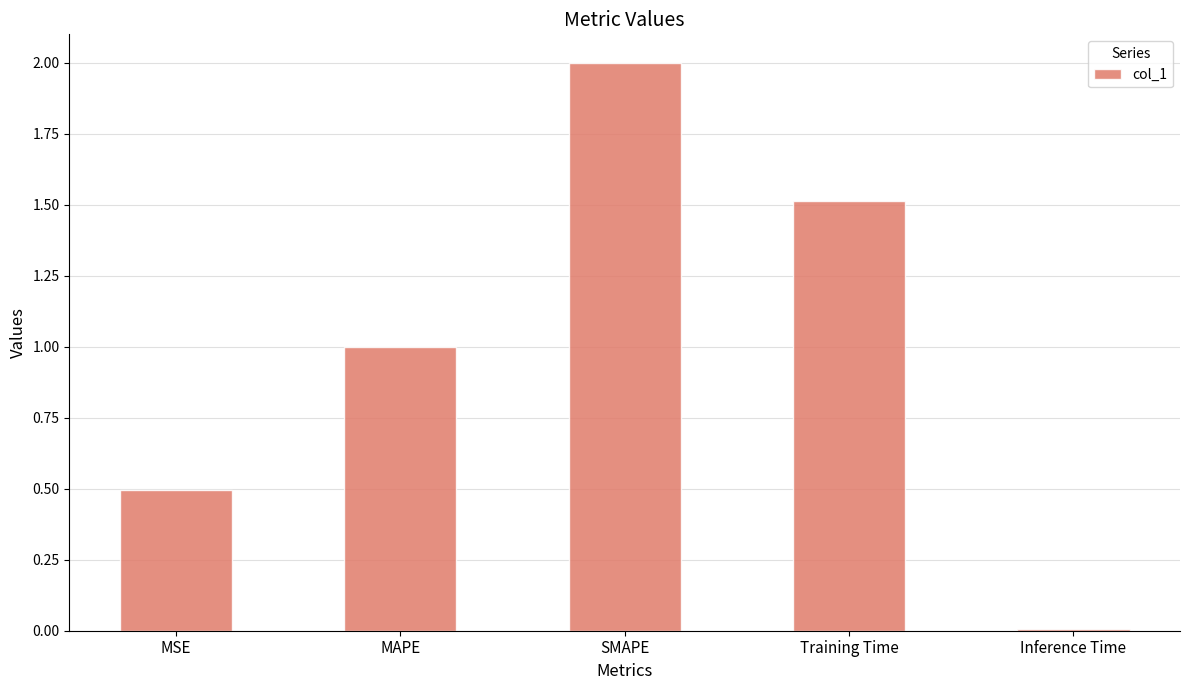

List the labels in order of value, largest first.

SMAPE, Training Time, MAPE, MSE, Inference Time